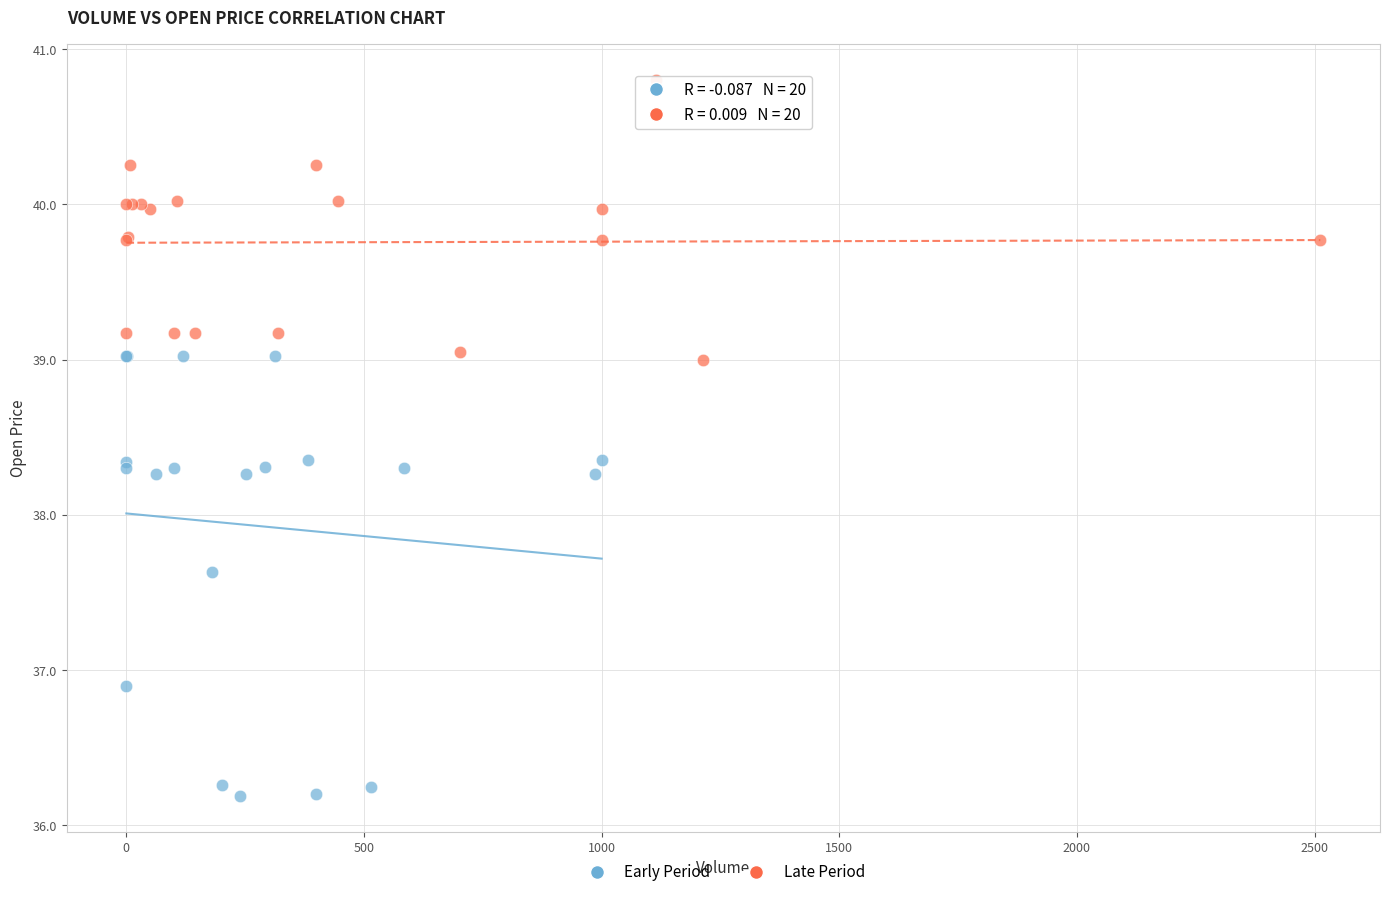

Which series reaches the minimum Y coordinate?

Early Period